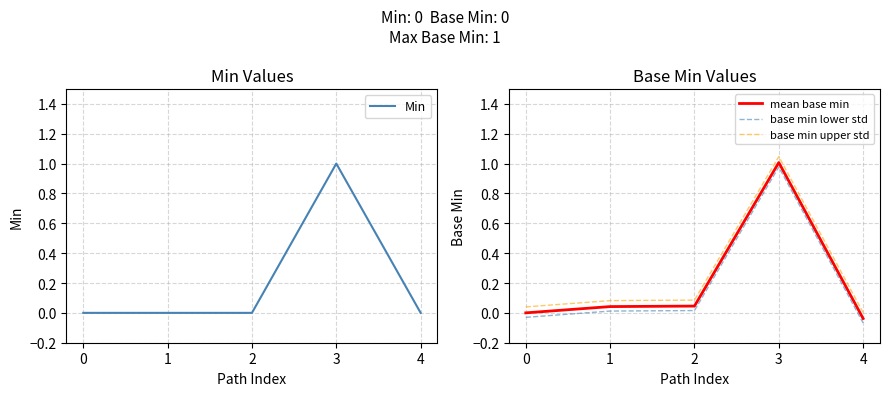

How many data points in mean base min are less than 0?

1